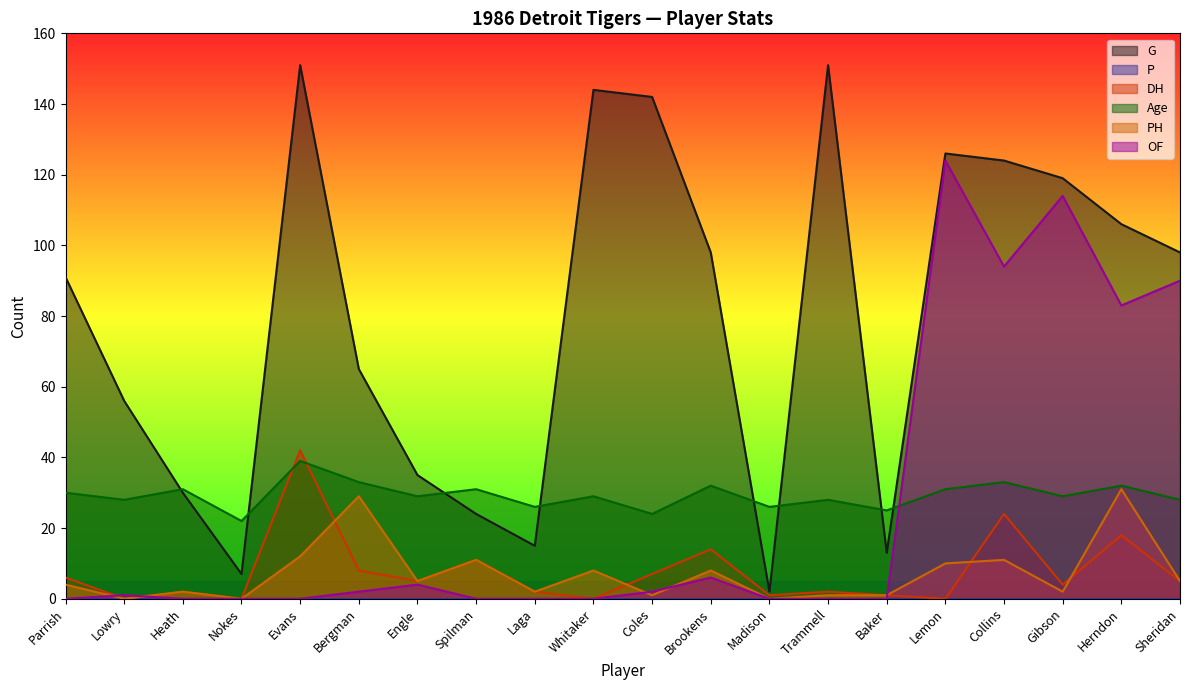

What is the difference between the PH values at Sheridan and Herndon?

26